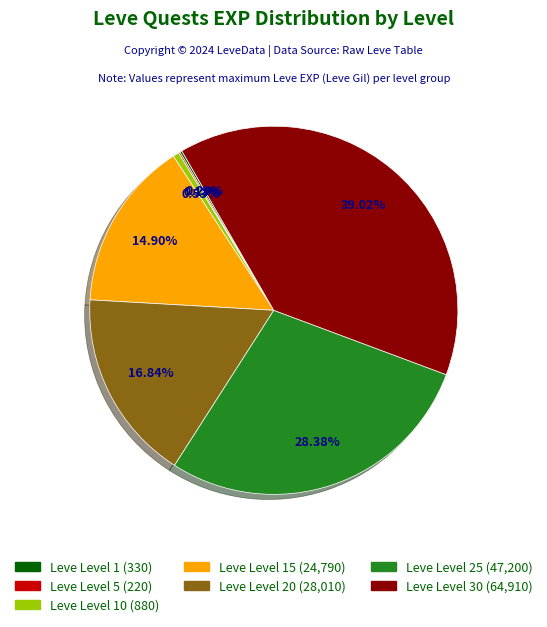

Is there any slice that represents more than half of the pie?

No